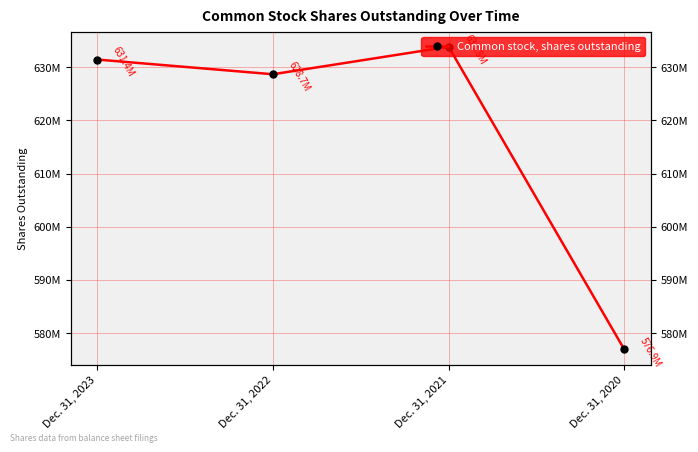

Reading left to right, transcribe all the data shown in this chart.

631431732	628669356	633839564	576940488